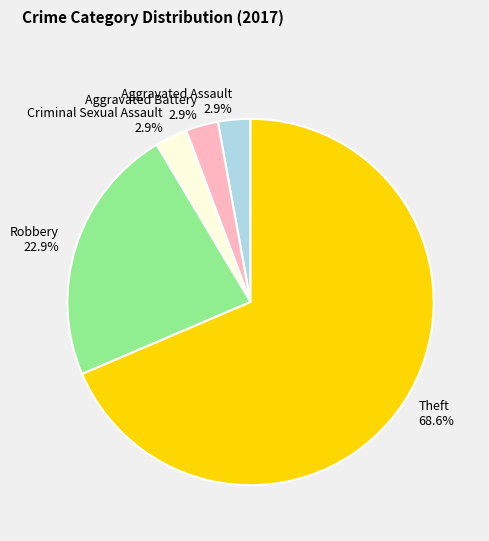

Which slice is the largest?

Theft